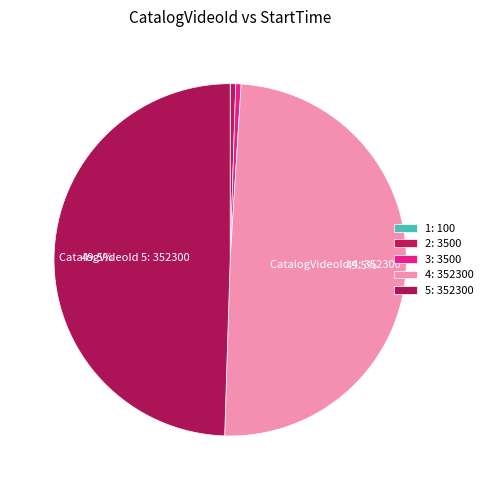

Is there a majority slice in this chart?

No